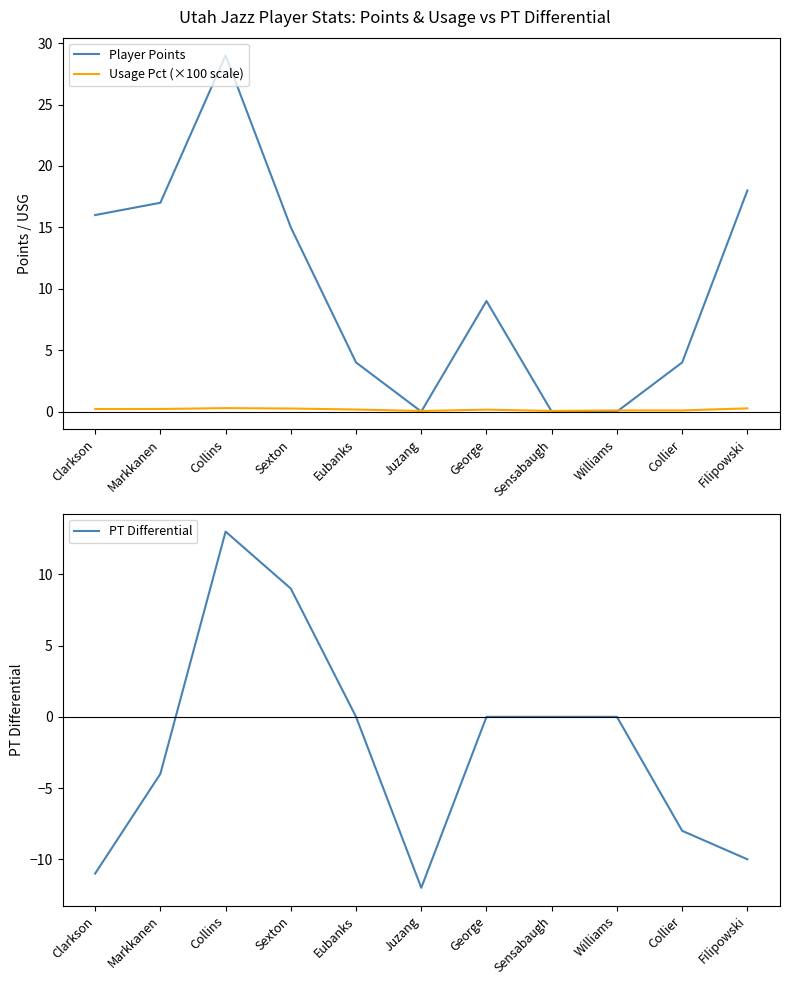

Which series has the largest total across all categories?

Player Points